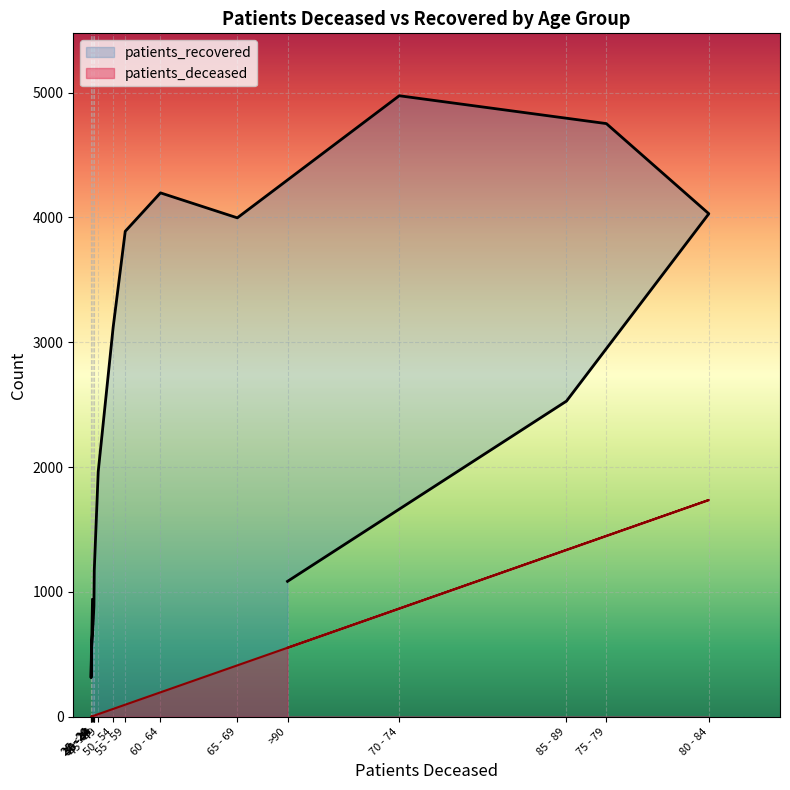

Reading left to right, list all the values displayed in this chart.

patients_deceased: <20=5	20 - 24=1	25 - 29=2	30 - 34=7	35 - 39=9	40 - 44=10	45 - 49=21	50 - 54=63	55 - 59=97	60 - 64=196	65 - 69=412	70 - 74=867	75 - 79=1449	80 - 84=1737	85 - 89=1337	>90=553
patients_recovered: <20=938	20 - 24=313	25 - 29=539	30 - 34=767	35 - 39=888	40 - 44=1174	45 - 49=1962	50 - 54=3119	55 - 59=3889	60 - 64=4197	65 - 69=3997	70 - 74=4975	75 - 79=4752	80 - 84=4030	85 - 89=2529	>90=1085